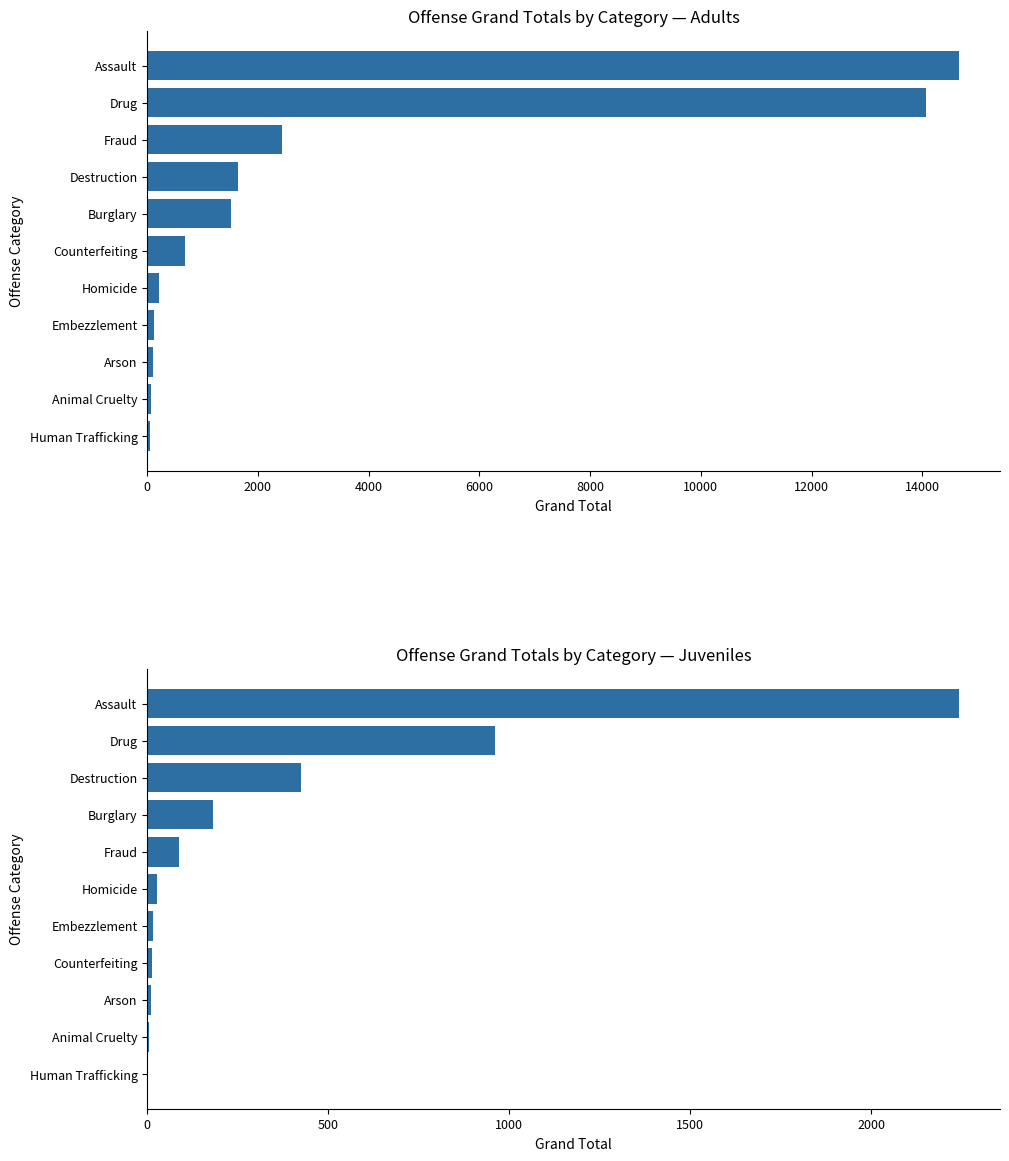

What is the sum of the Grand Total (Adult) values at Animal Cruelty and Human Trafficking?

129